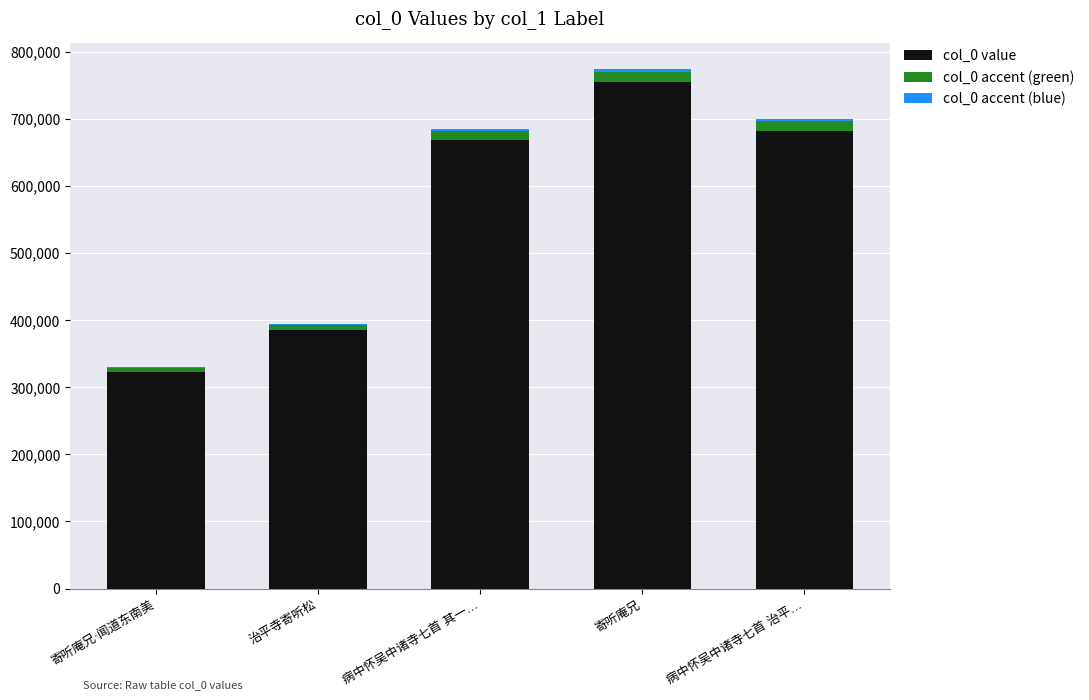

Are the bars grouped side by side (vs. stacked)?

No